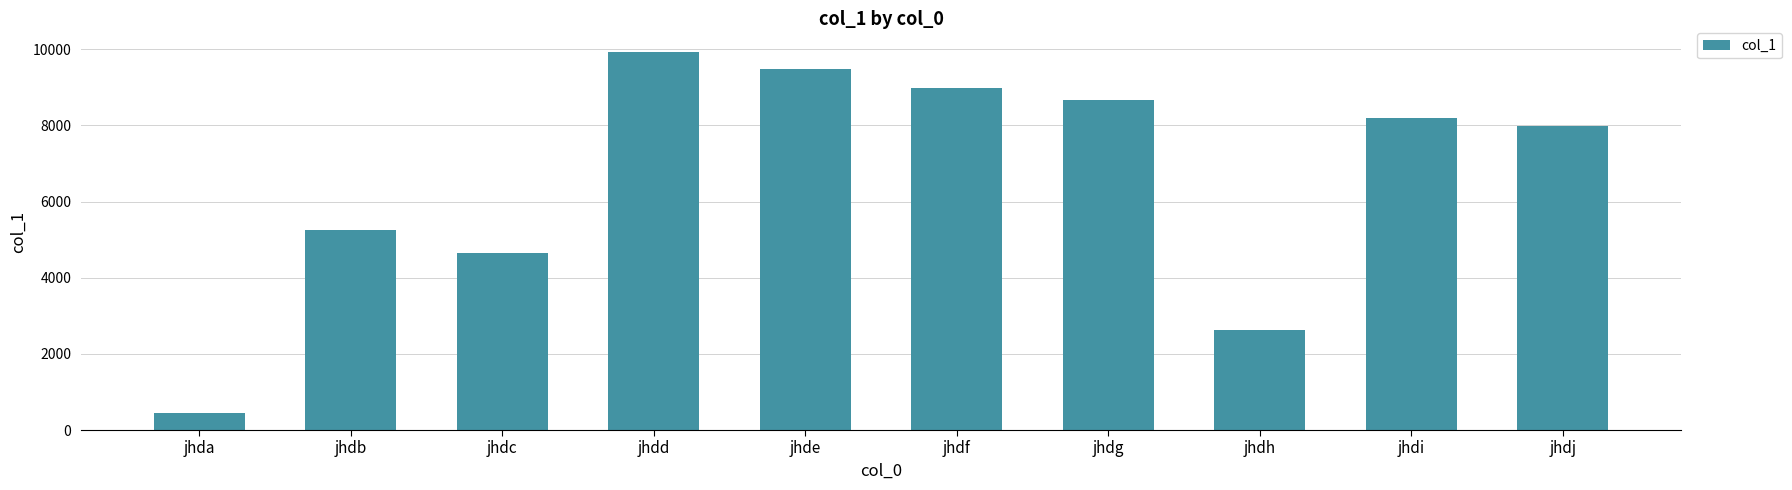

Where does the data first go above 8186?

jhdd